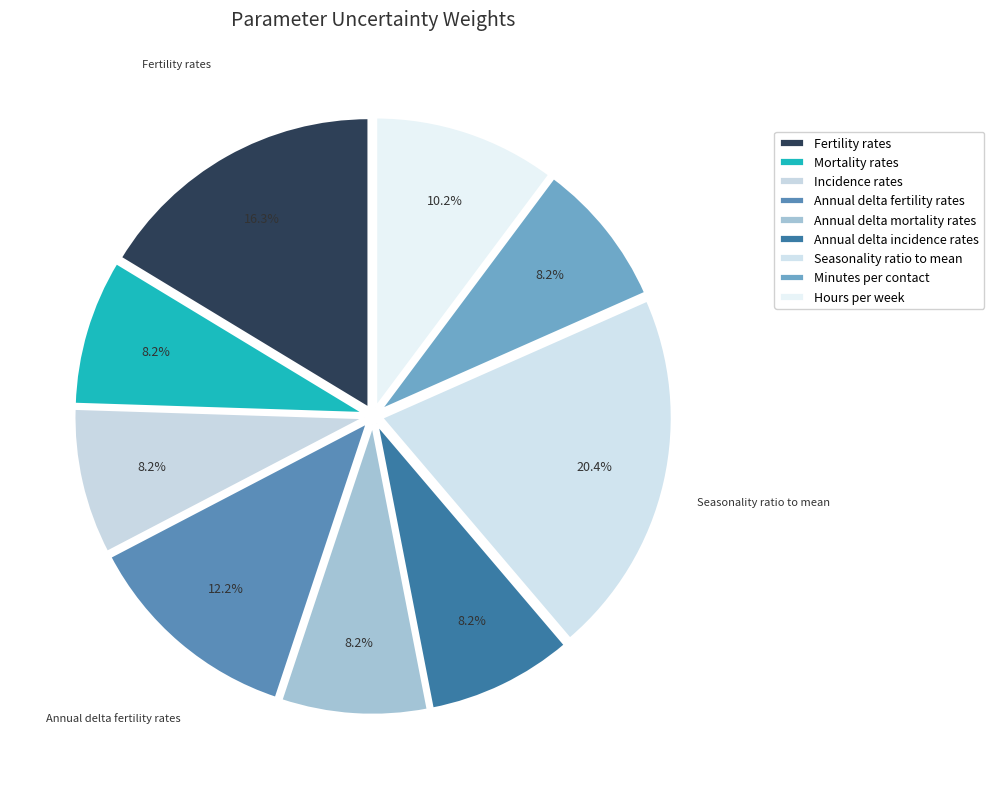

To the nearest percent, what is the difference between the largest and smallest slice percentages?

12%